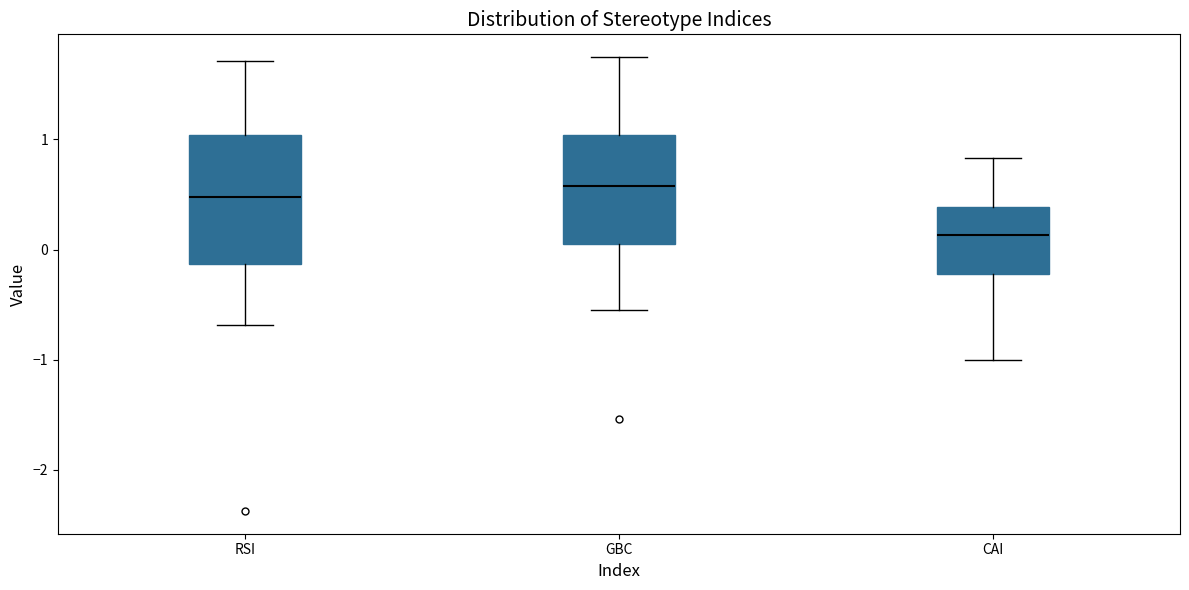

Where does the upper whisker of the box for RSI end on the y-axis? The values are not printed on the chart, so give them approximately, as read against the axis.

1.7